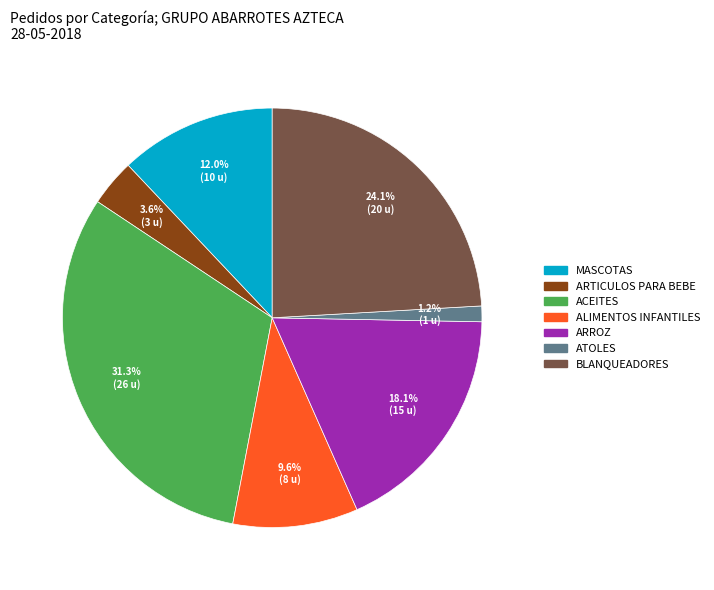

Is there a majority slice in this chart?

No